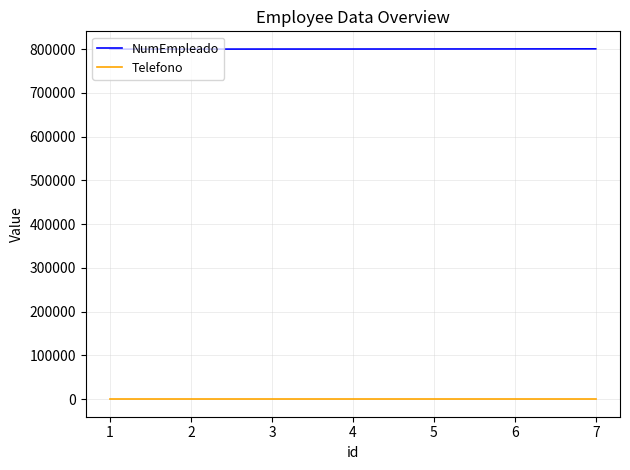

Is the value of NumEmpleado at 6 greater than the value of Telefono at 4?

Yes